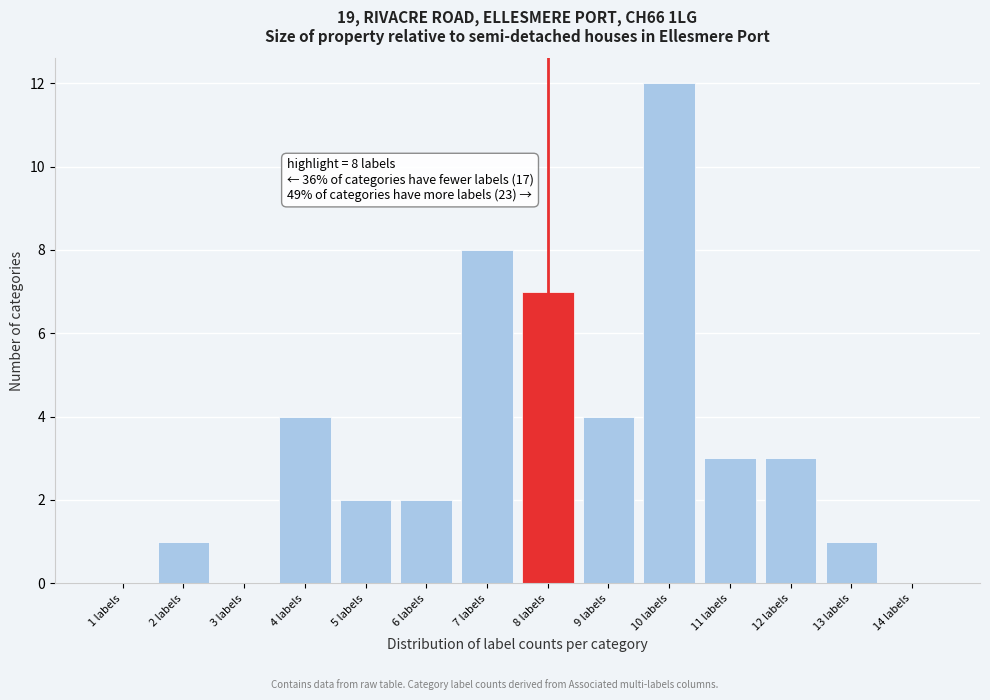

Over which range of the x-axis is the bar tallest?

9.5 to 10.5